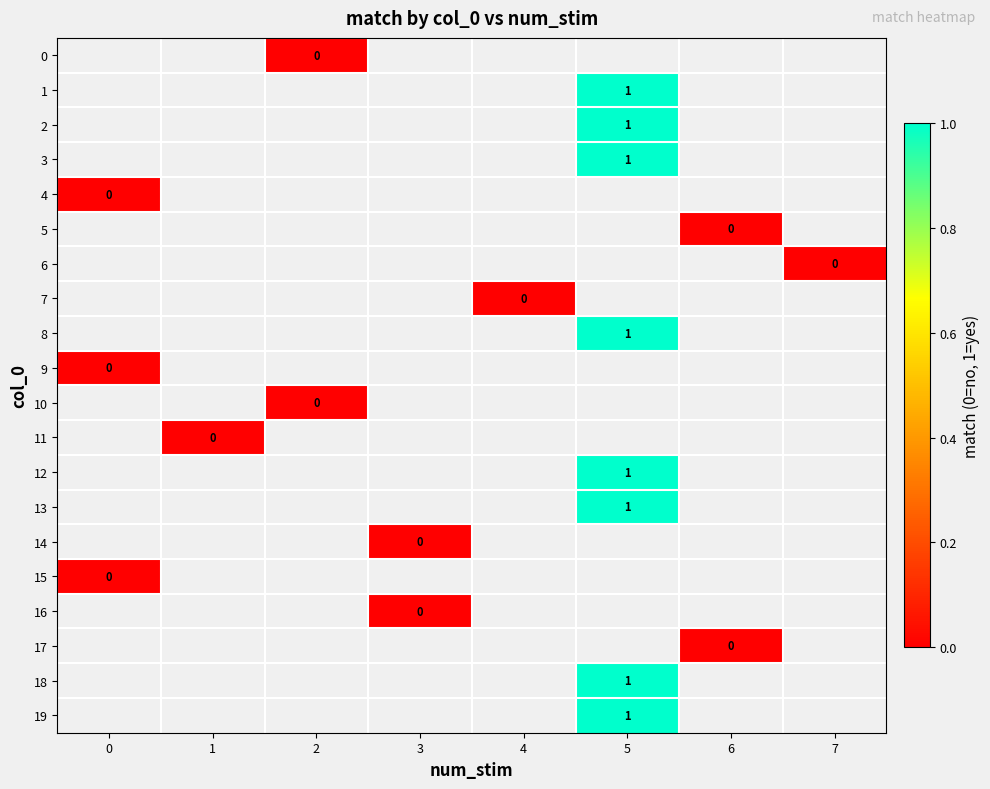

Is the value of 10 at 0 greater than the value of 5 at 0?

No